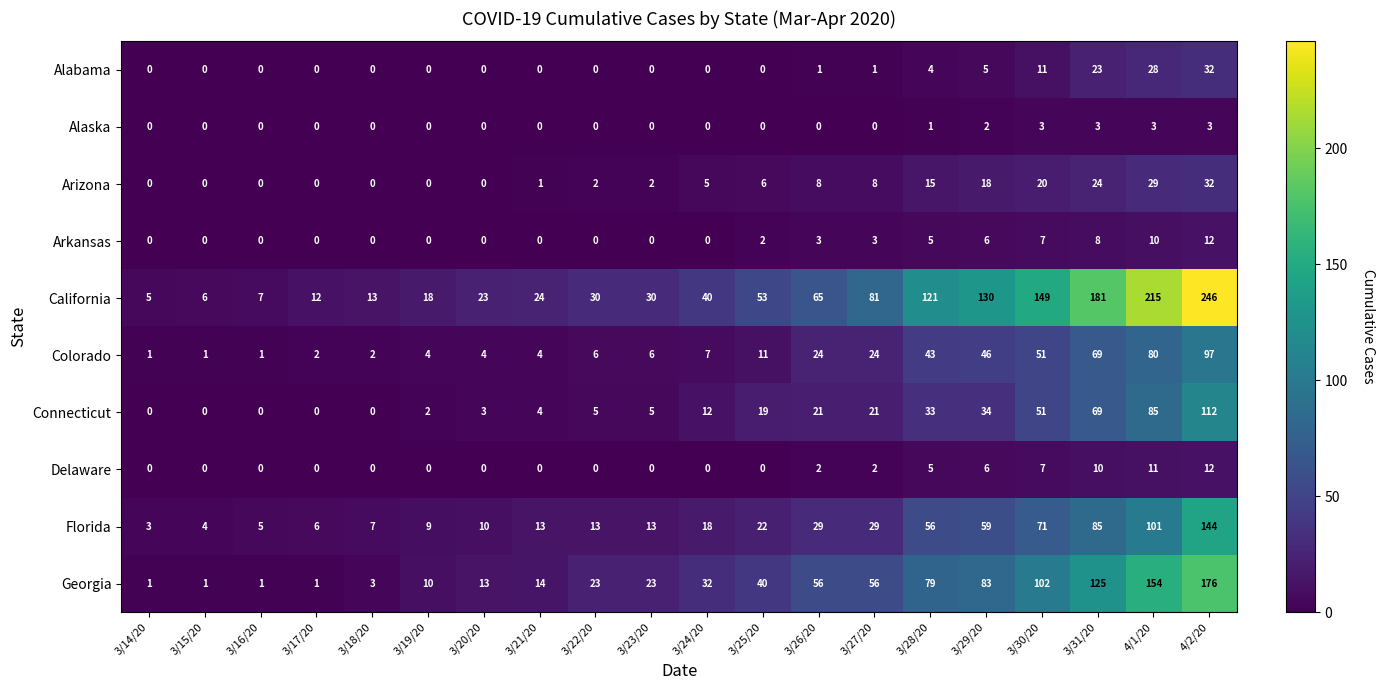

What is the sum of all California values?

1449